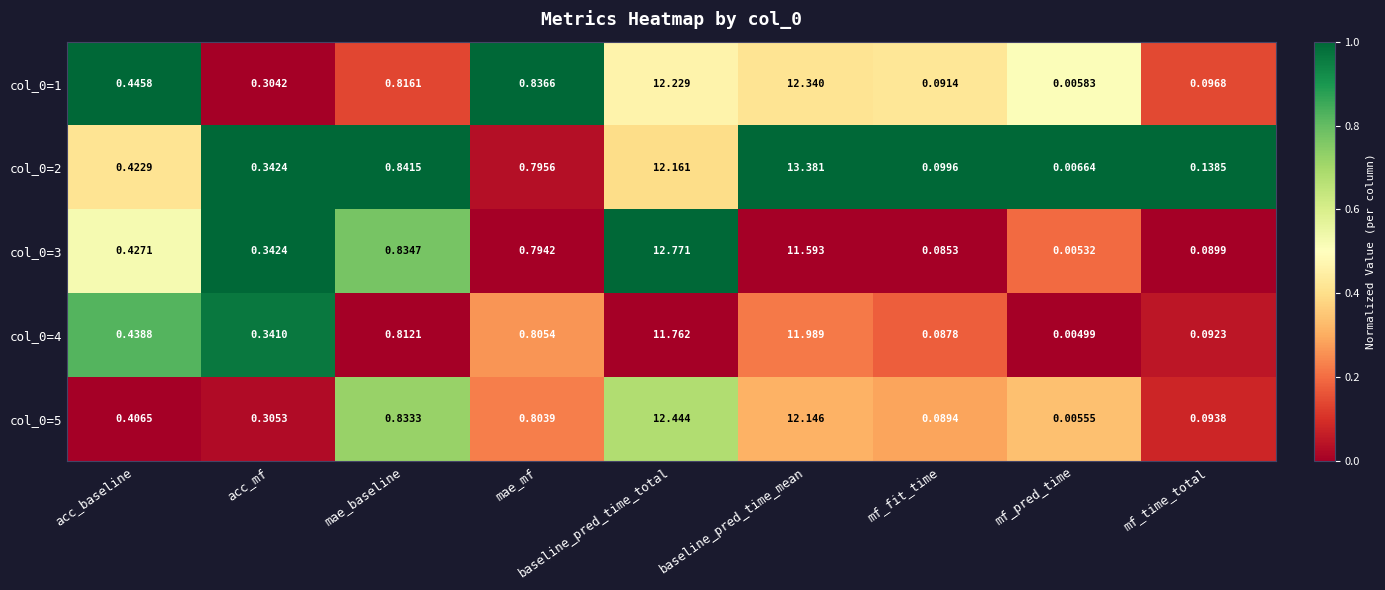

Is the value of col_0=3 at acc_mf greater than the value of col_0=5 at mae_baseline?

No